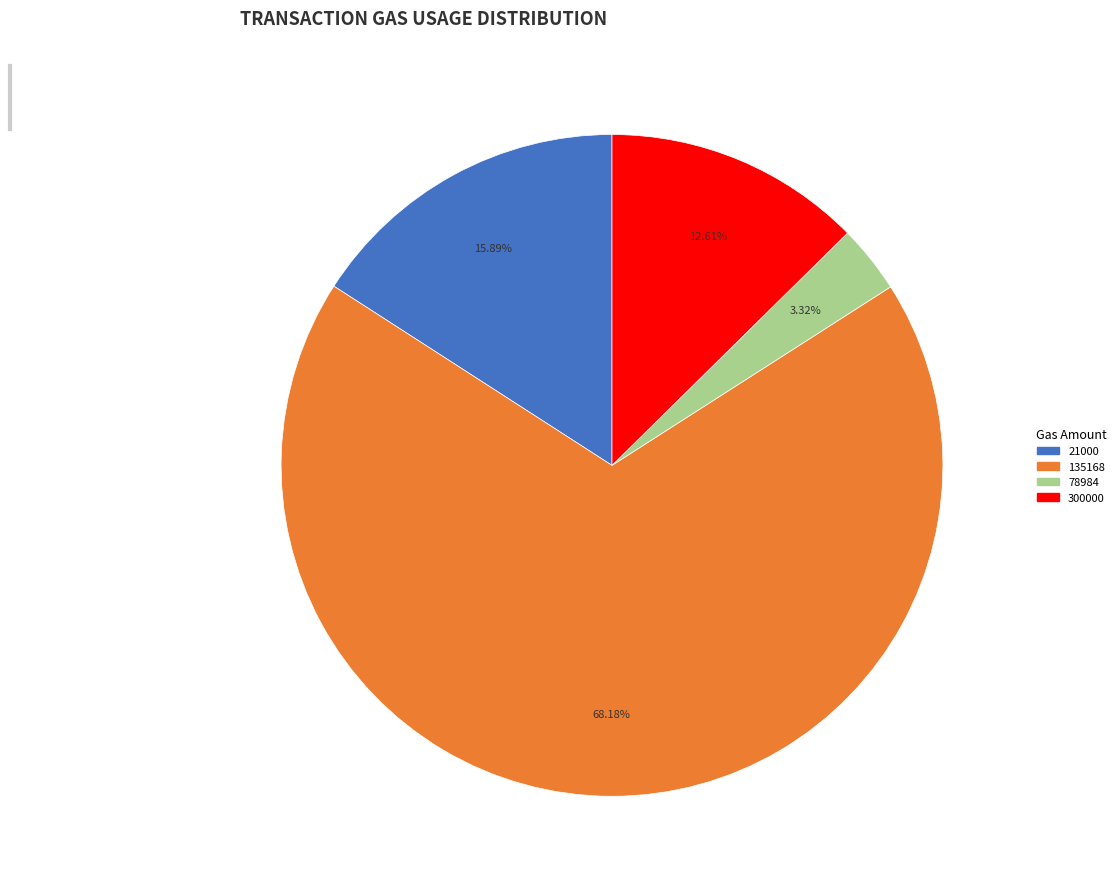

Is there any slice that represents more than half of the pie?

Yes